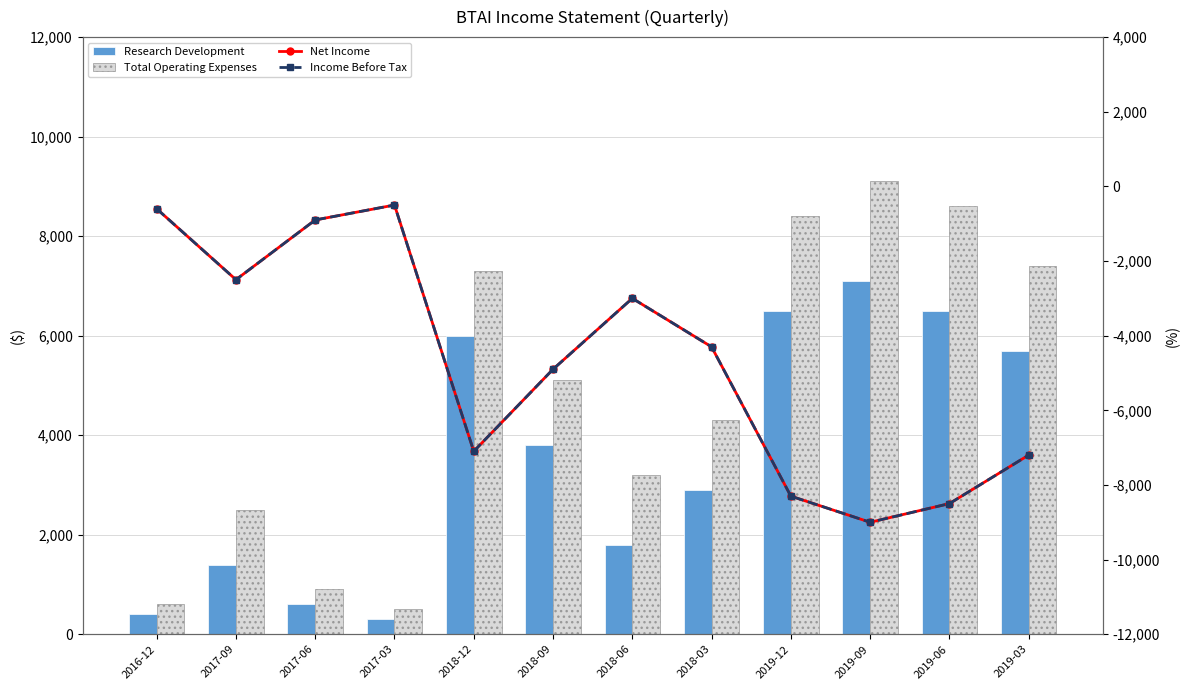

What is the label of the 4th bar from the right?

2019-12